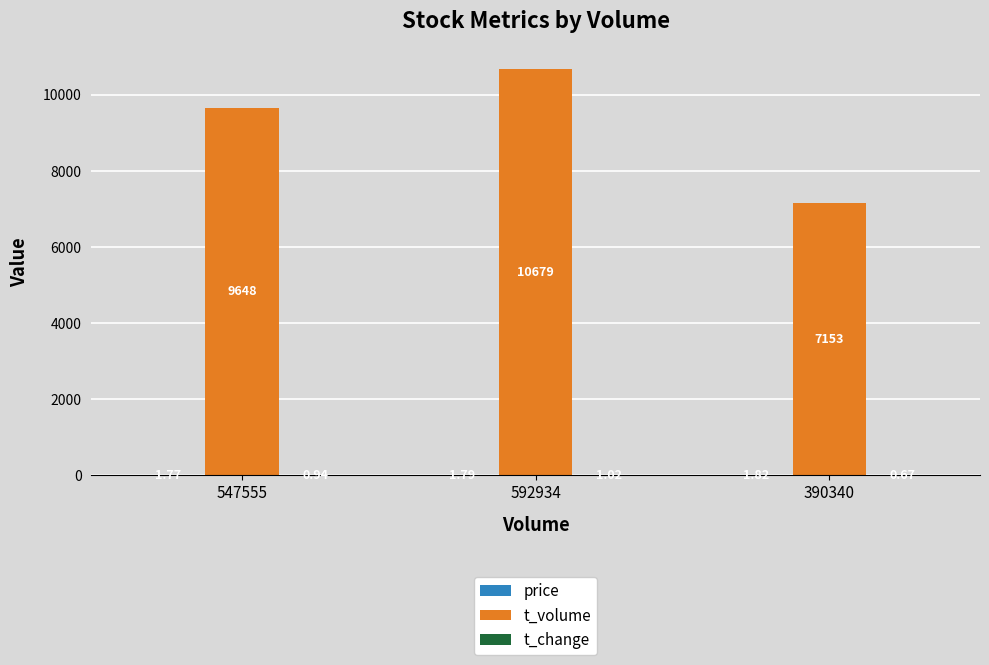

Which series changed the most between 547555 and 390340?

t_volume